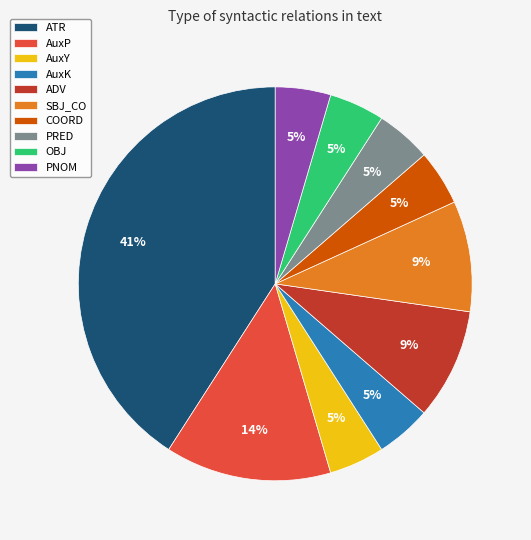

True or false: PNOM accounts for 5% of the total.

True